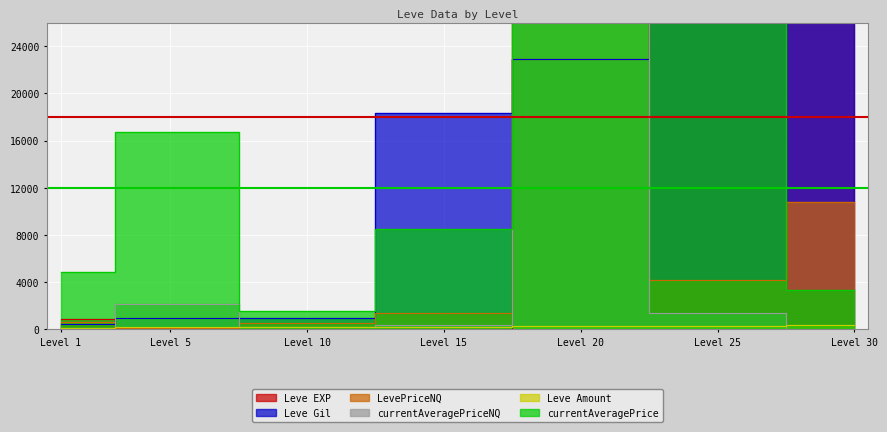

What is the difference between the maximum and second lowest values in the LevePriceNQ series?

79902.8